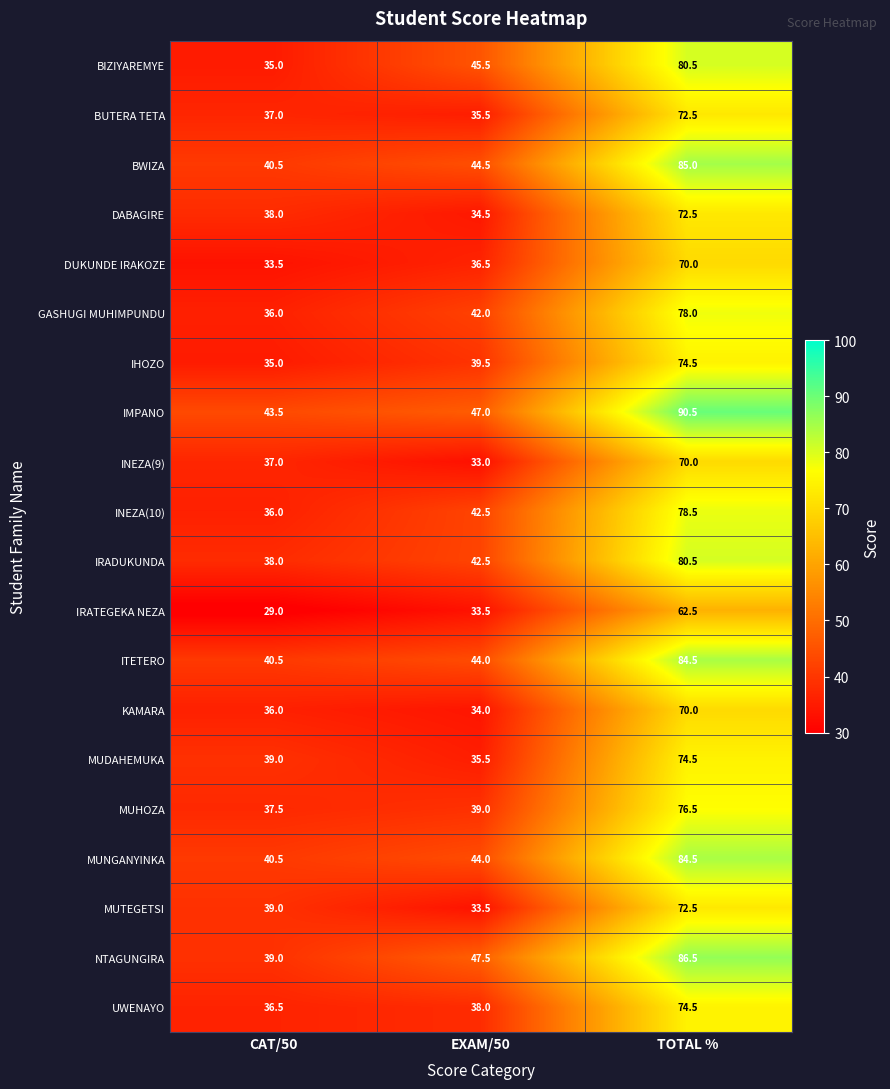

List the labels in order of IHOZO value, largest first.

TOTAL %, EXAM/50, CAT/50